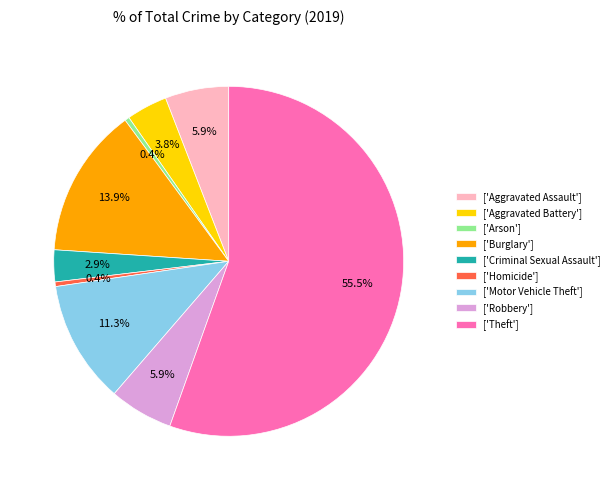

Approximately how many times larger is the value at ['Robbery'] compared to ['Arson']?

14.0